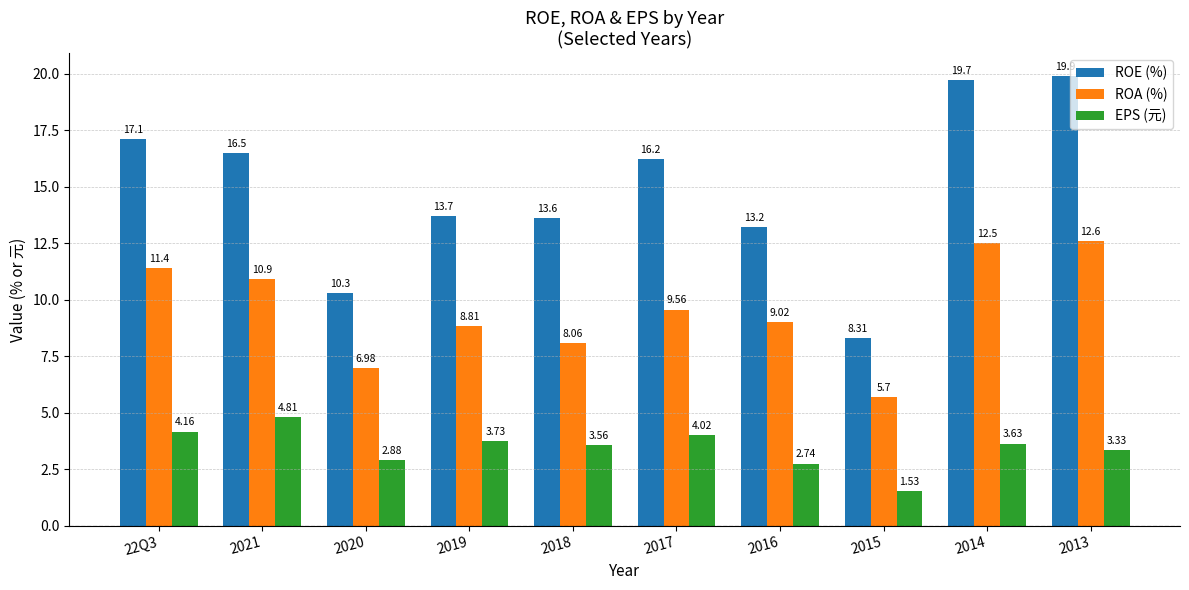

What is the sum of all ROA (%) values?

95.5